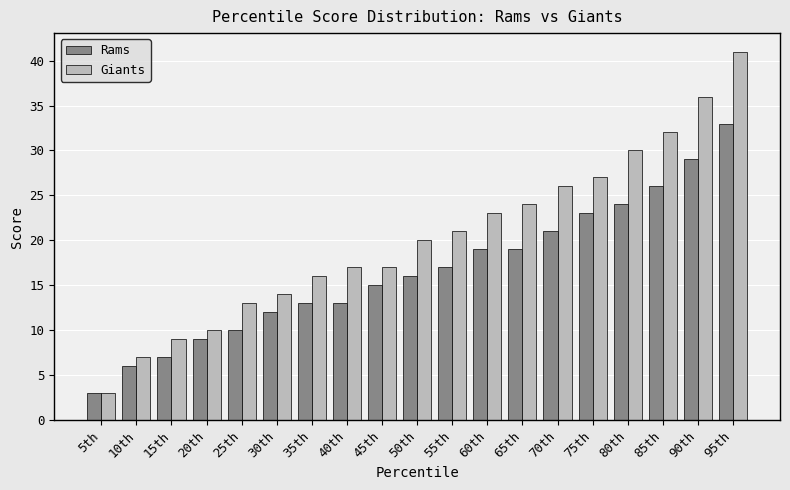

Reading right to left, list all the values displayed in this chart.

Rams: 95th=33	90th=29	85th=26	80th=24	75th=23	70th=21	65th=19	60th=19	55th=17	50th=16	45th=15	40th=13	35th=13	30th=12	25th=10	20th=9	15th=7	10th=6	5th=3
Giants: 95th=41	90th=36	85th=32	80th=30	75th=27	70th=26	65th=24	60th=23	55th=21	50th=20	45th=17	40th=17	35th=16	30th=14	25th=13	20th=10	15th=9	10th=7	5th=3